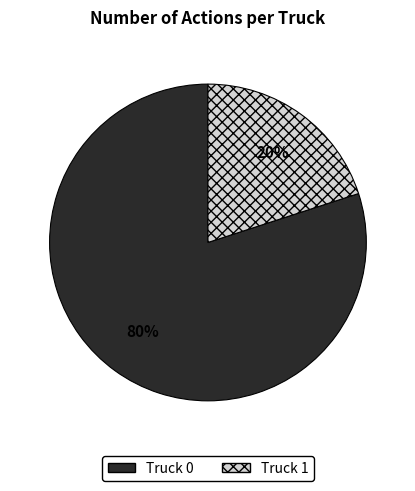

Is it true that Truck 1 is 20% of the pie?

True